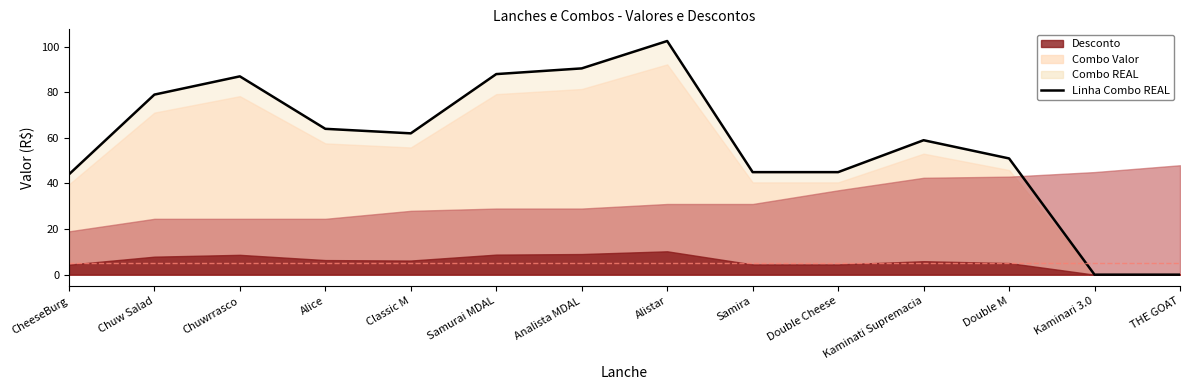

What value does the data have at Alice?

64.0